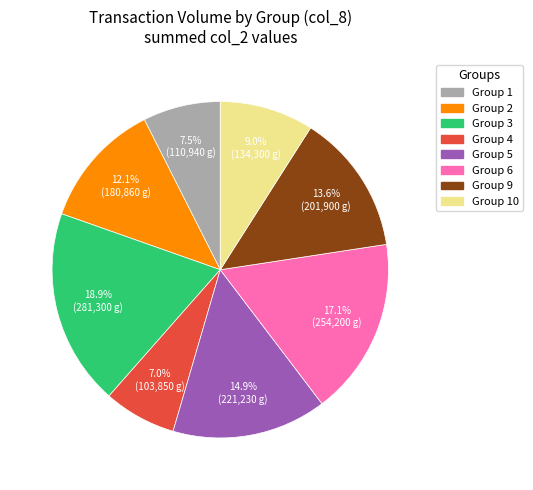

To the nearest percent, what is the average slice percentage?

12%